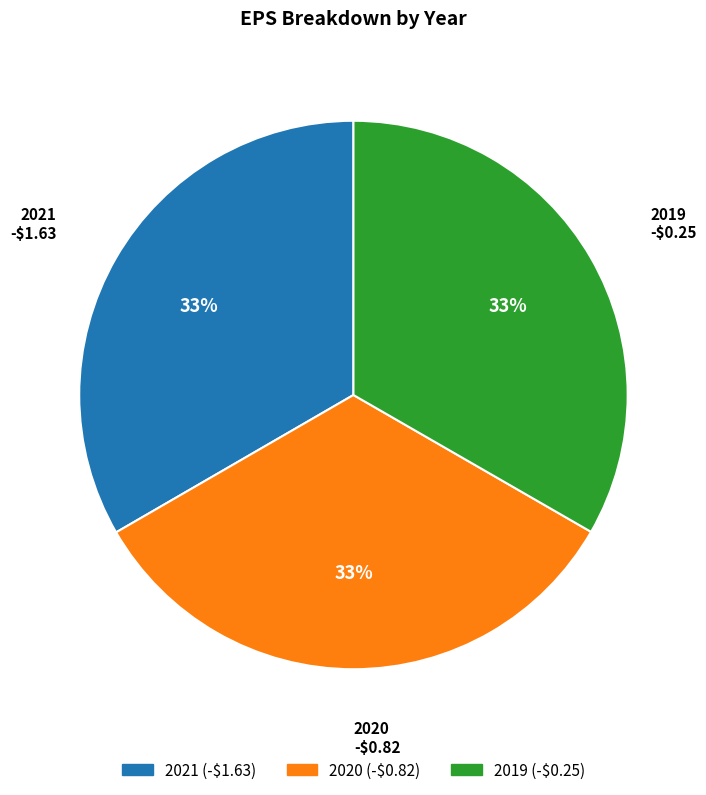

Is it true that 2019 is 33% of the pie?

True